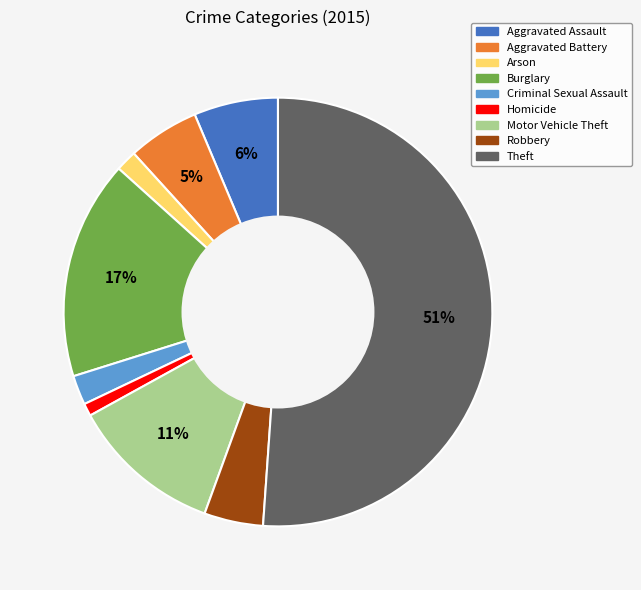

Is the sum of Burglary and Motor Vehicle Theft greater than half?

No